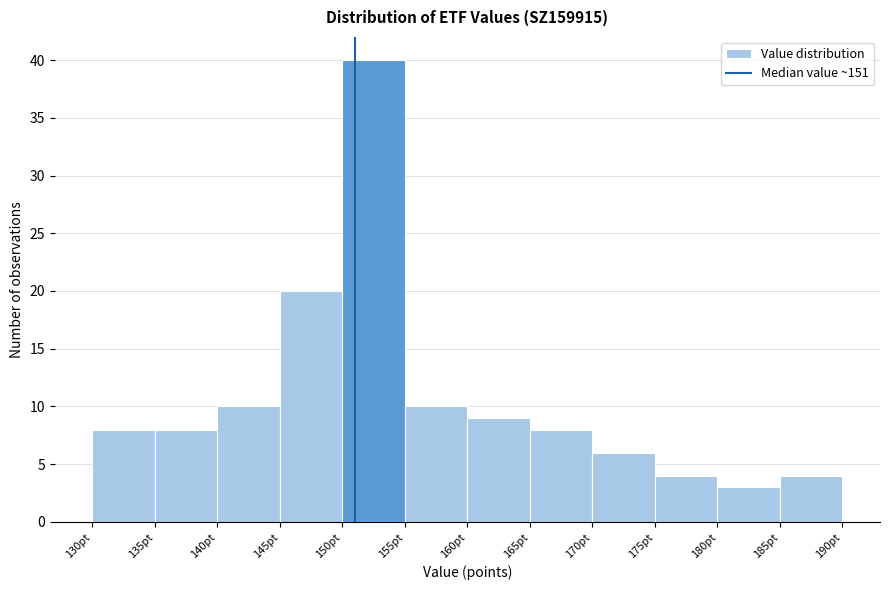

Reading left to right, transcribe this chart: for each bar, give the range it covers on the x-axis and its height. The values are not printed on the chart, so give them approximately, as read against the axis.

130 to 135: 8
135 to 140: 8
140 to 145: 10
145 to 150: 20
150 to 155: 40
155 to 160: 10
160 to 165: 9
165 to 170: 8
170 to 175: 6
175 to 180: 4
180 to 185: 3
185 to 190: 4